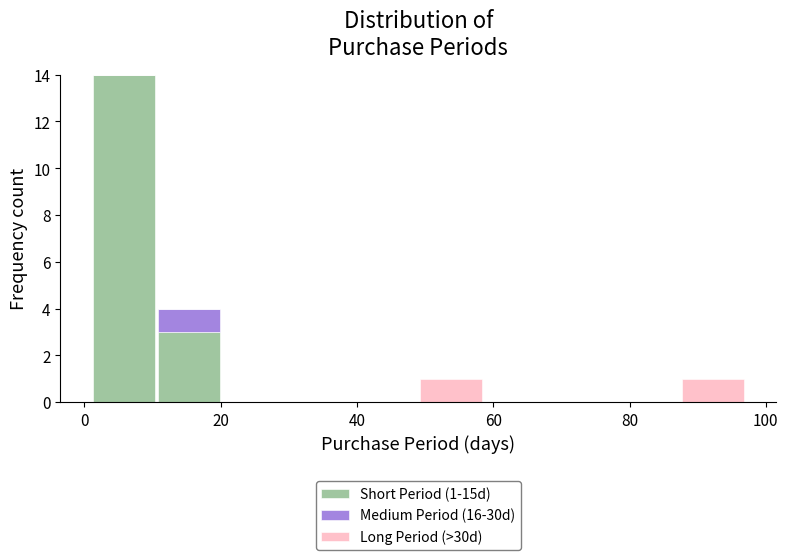

Which range on the x-axis has the tallest stacked bar (by total height)?

1.0 to 10.6